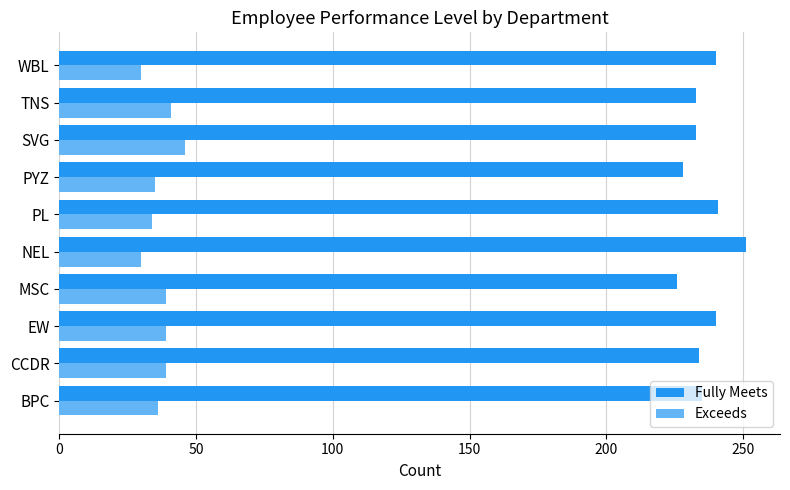

Rank the series by their average value, from highest to lowest.

Fully Meets, Exceeds